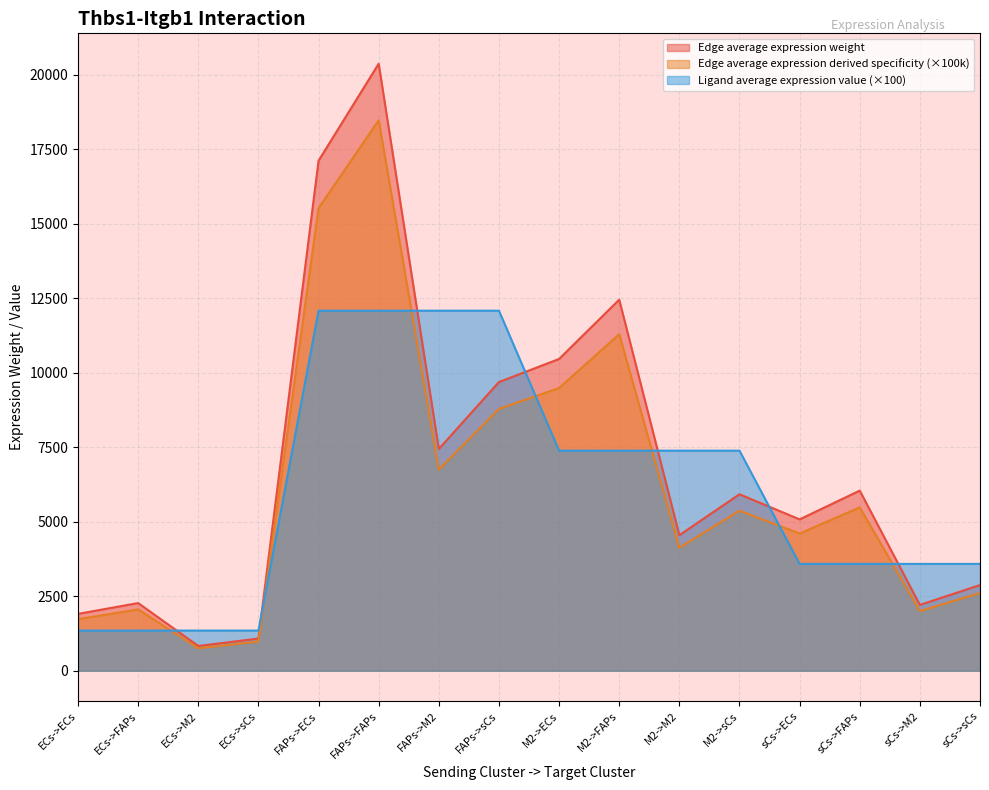

Is it true that Ligand average expression value equals 1346.1 at ECs->ECs?

True